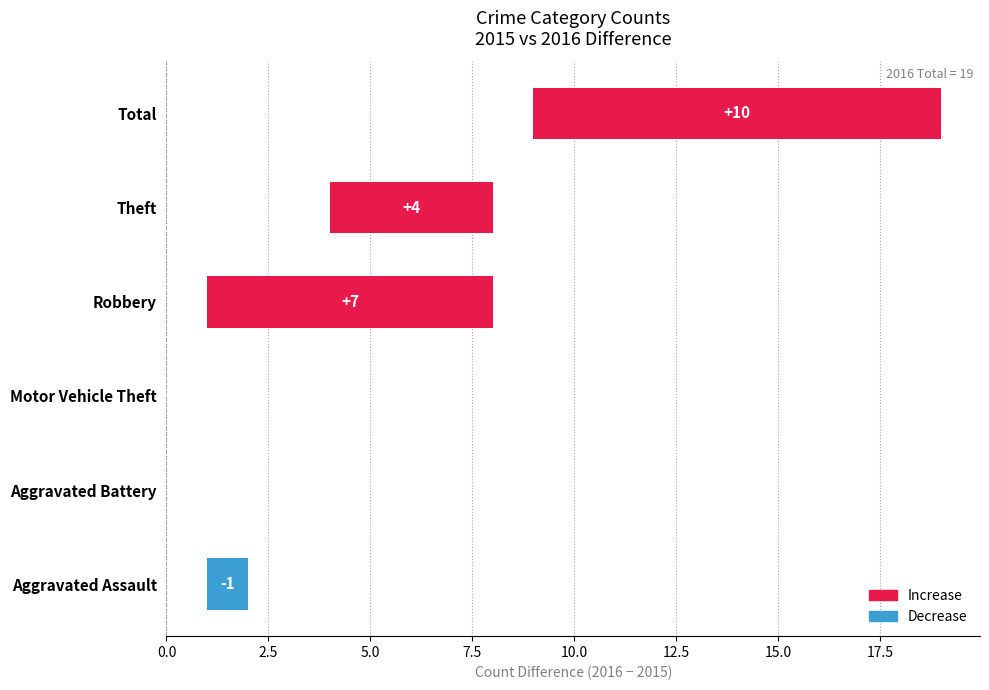

At which category is the sum across all series the highest?

Total